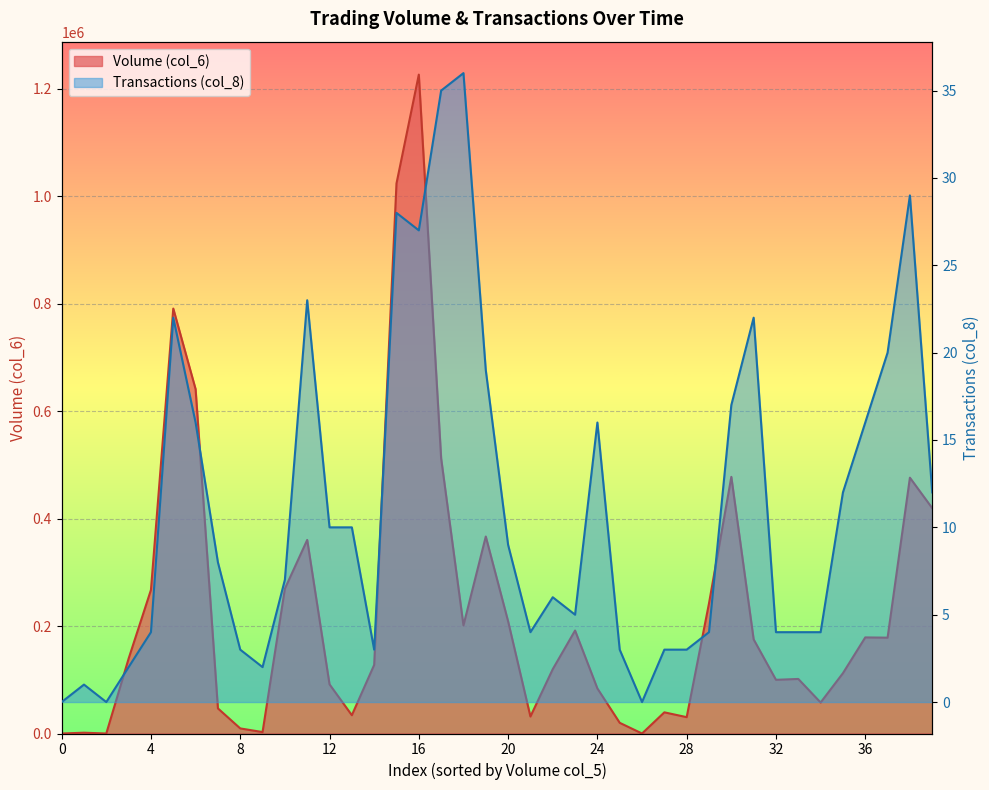

What is the spread (max minus min) of values at 337000?

366581